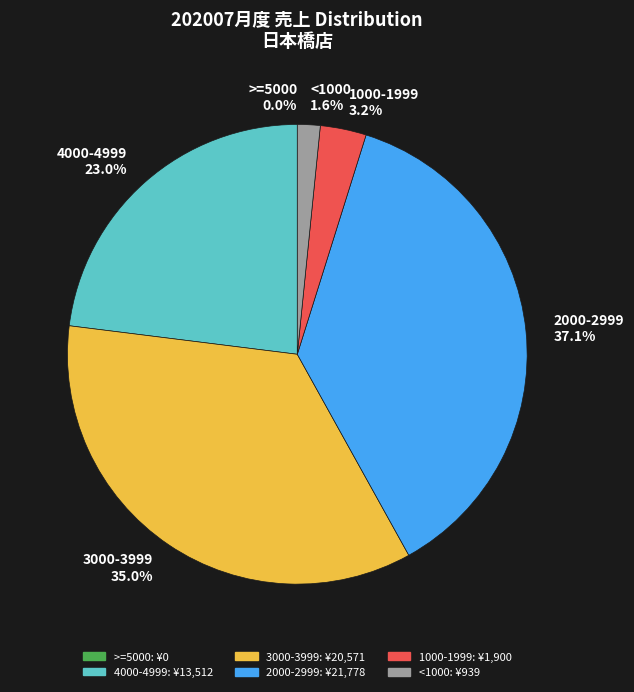

Is 2020-07-01 15:37 the majority of the pie?

No